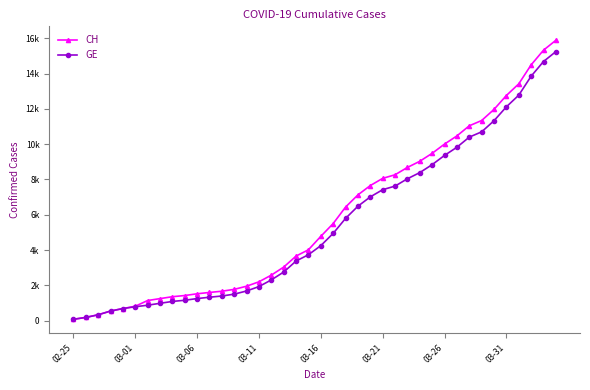

What are all the series names shown in the legend?

CH, GE